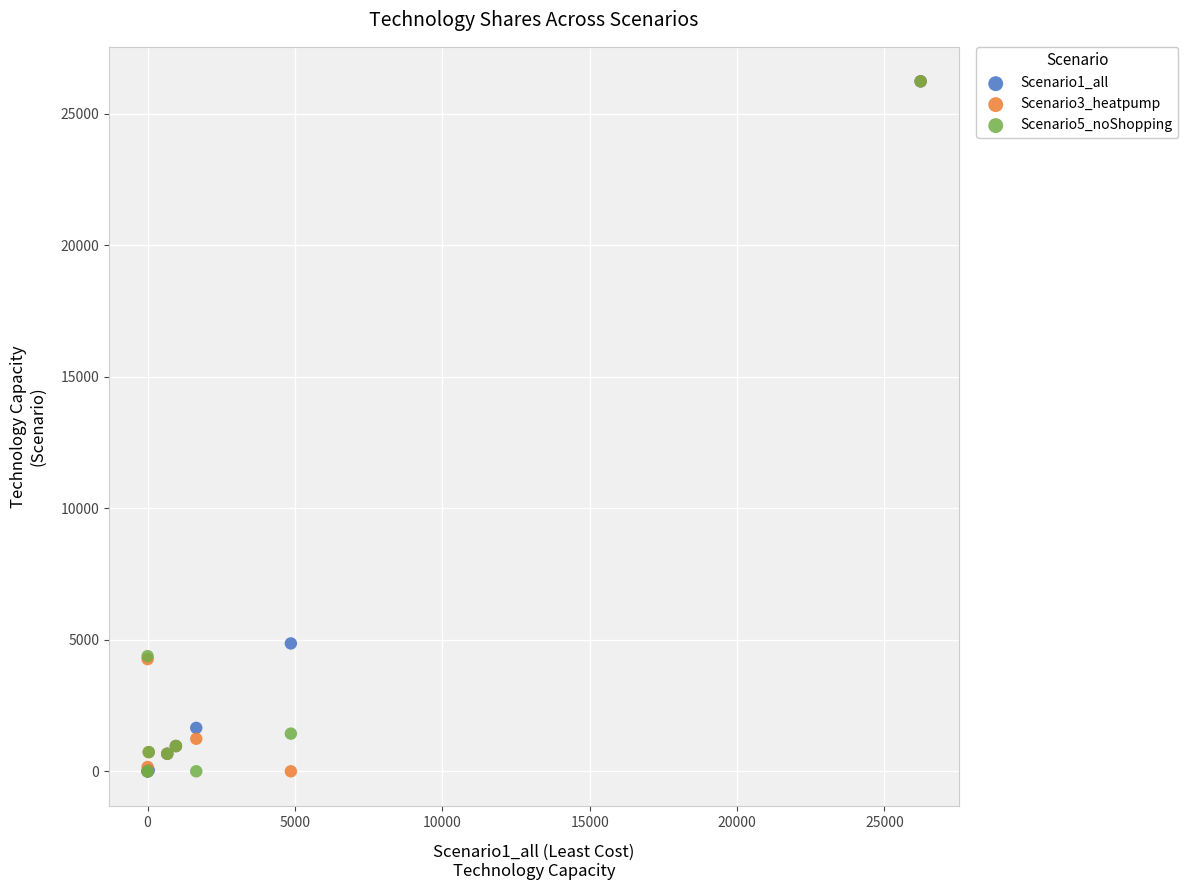

What are all the series names shown in the legend?

Scenario1_all, Scenario3_heatpump, Scenario5_noShopping